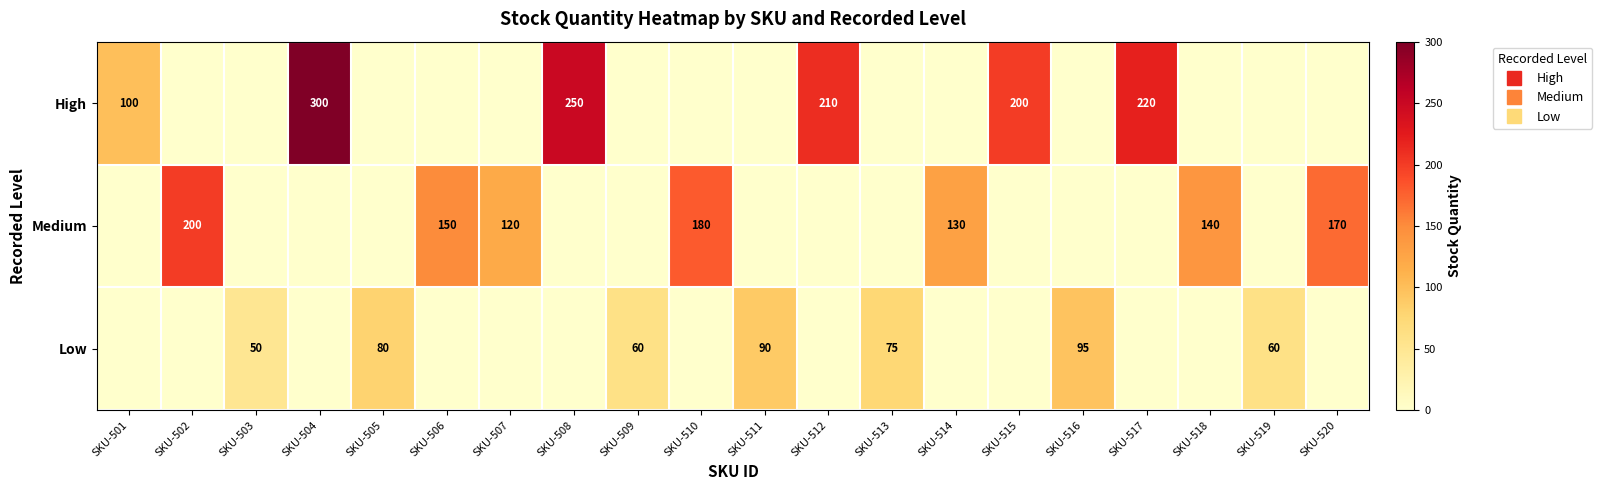

How many positive values does the Medium series have?

7